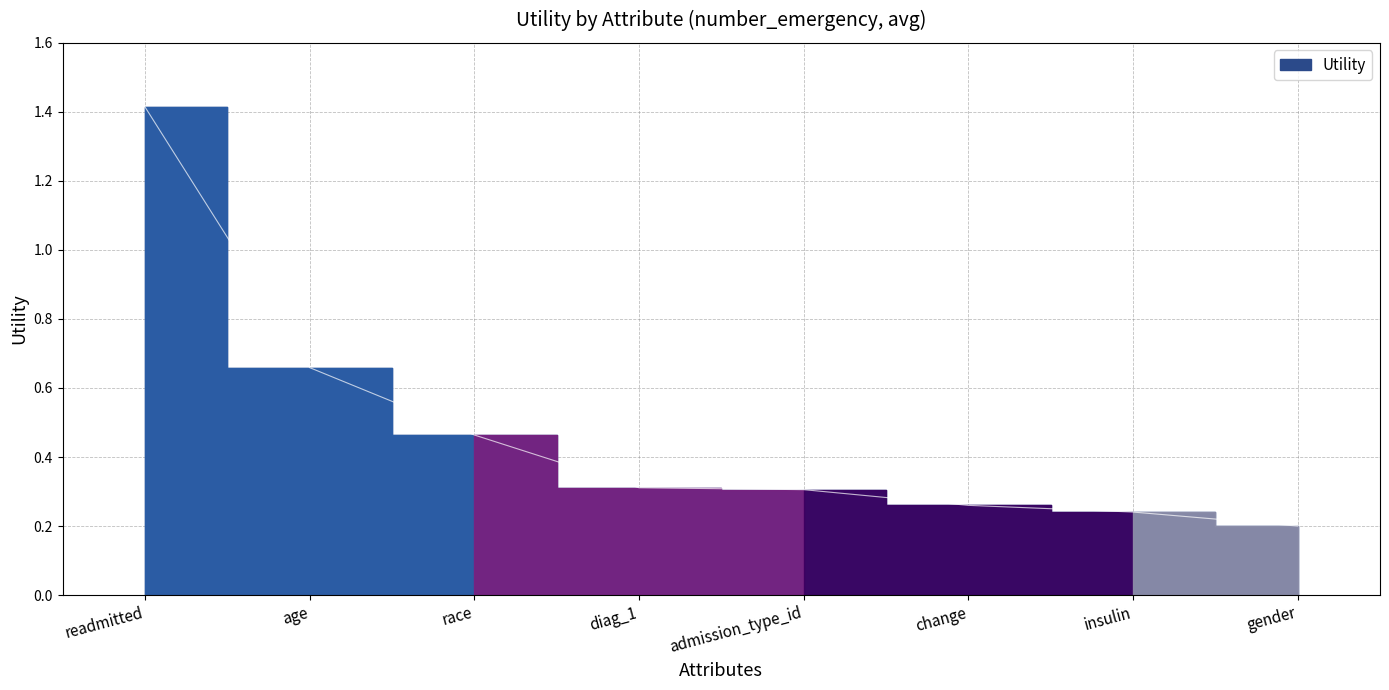

The value at diag_1 is 0.2. True or false?

False